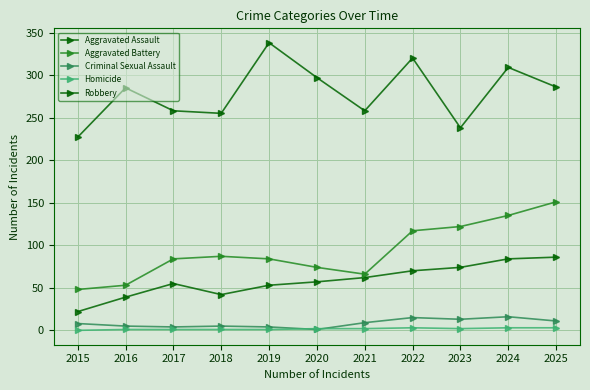

Reading left to right, what are all the values shown in this chart?

Aggravated Assault: 22	39	55	42	53	57	62	70	74	84	86
Aggravated Battery: 48	53	84	87	84	74	66	117	122	135	151
Criminal Sexual Assault: 8	5	4	5	4	1	9	15	13	16	11
Homicide: 0	1	1	1	1	2	2	3	2	3	3
Robbery: 227	285	258	255	338	297	258	320	238	309	286